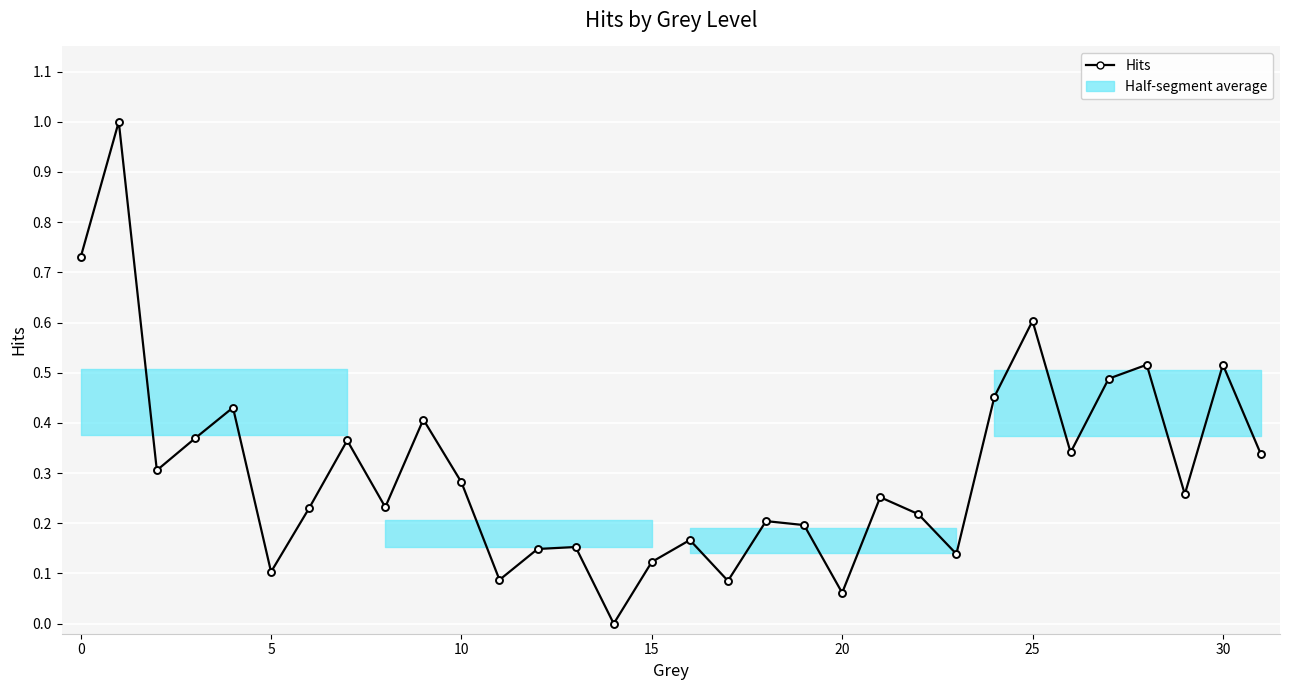

How many lines are shown in the chart?

1